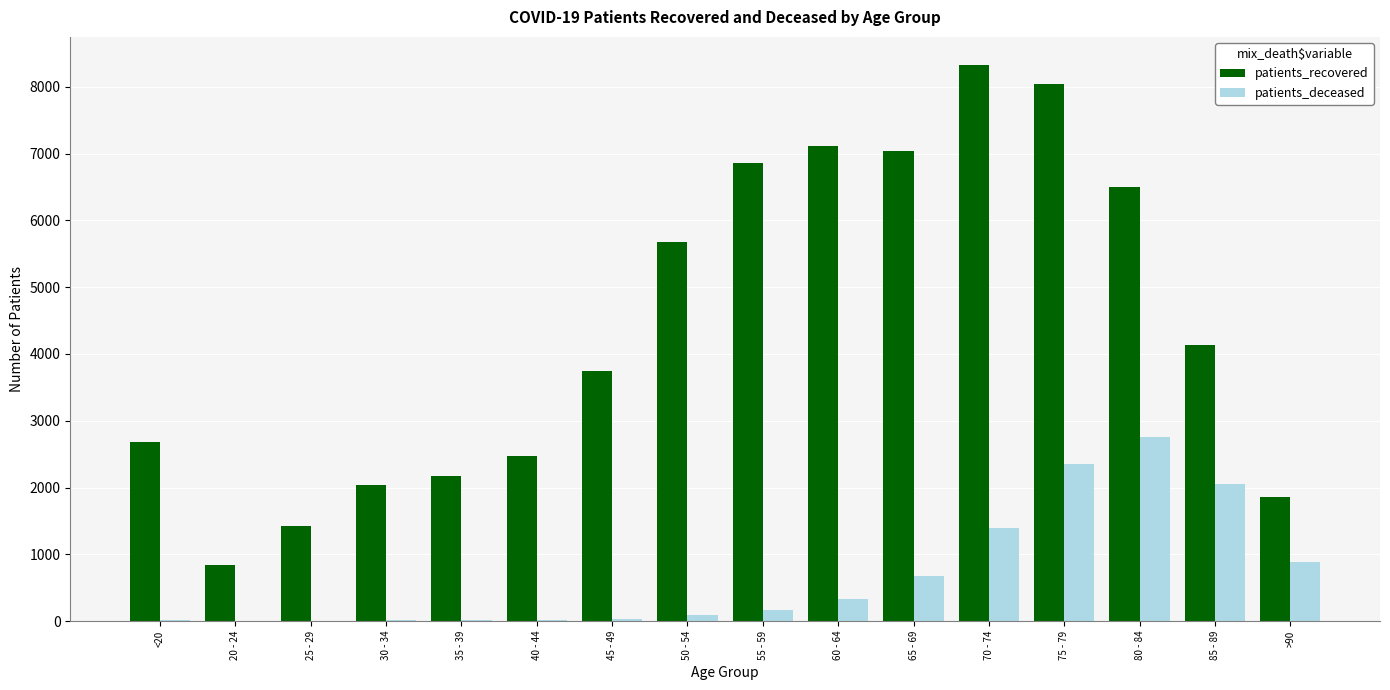

The value of patients_deceased at 25 - 29 is 3. True or false?

True